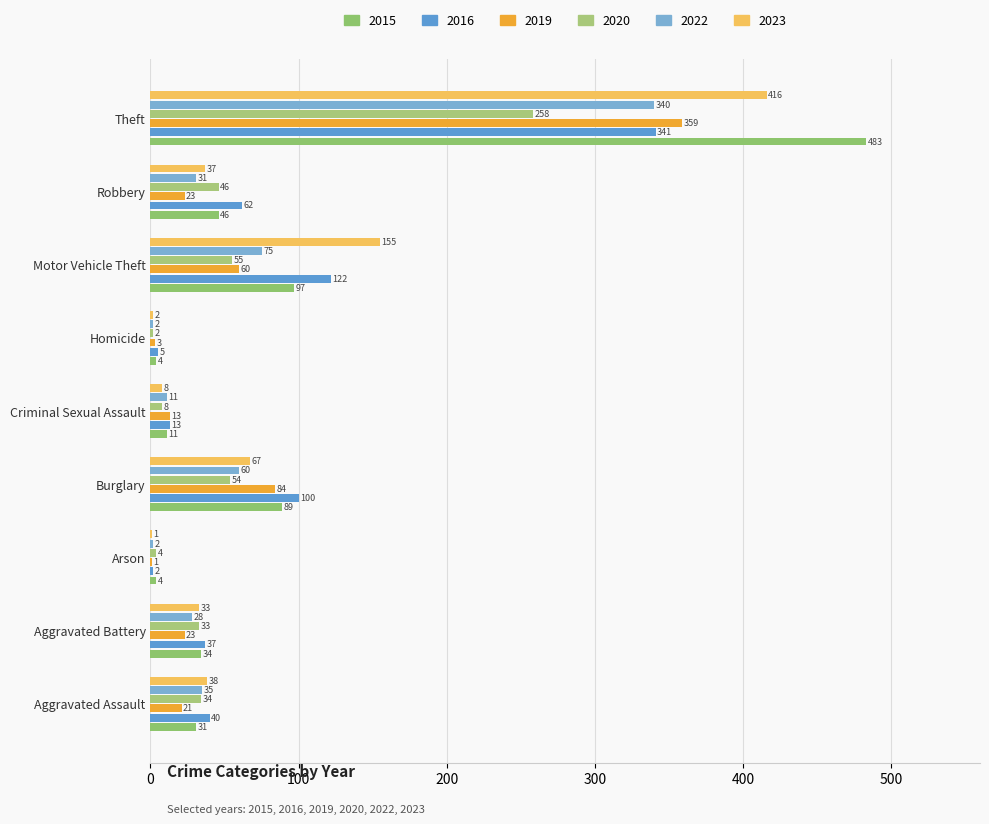

Is it true that 2015 equals 47 at Aggravated Assault?

False